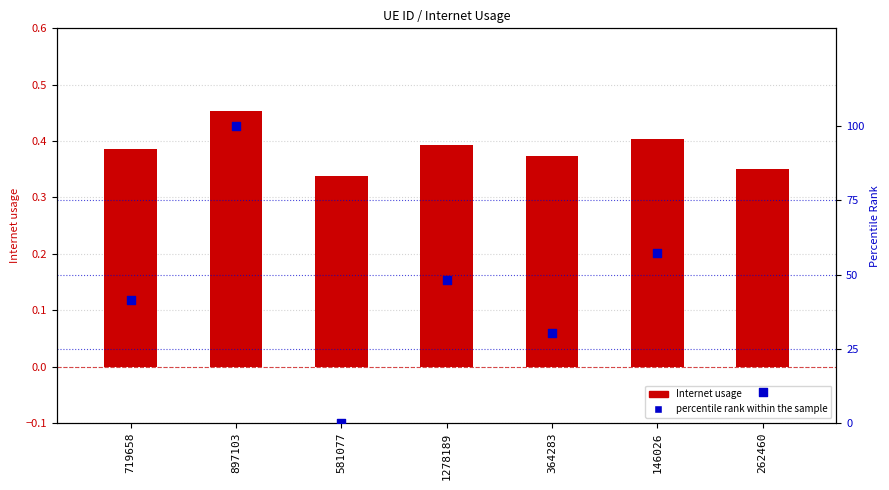

Which series has the largest Y range (max minus min)?

percentile rank within the sample